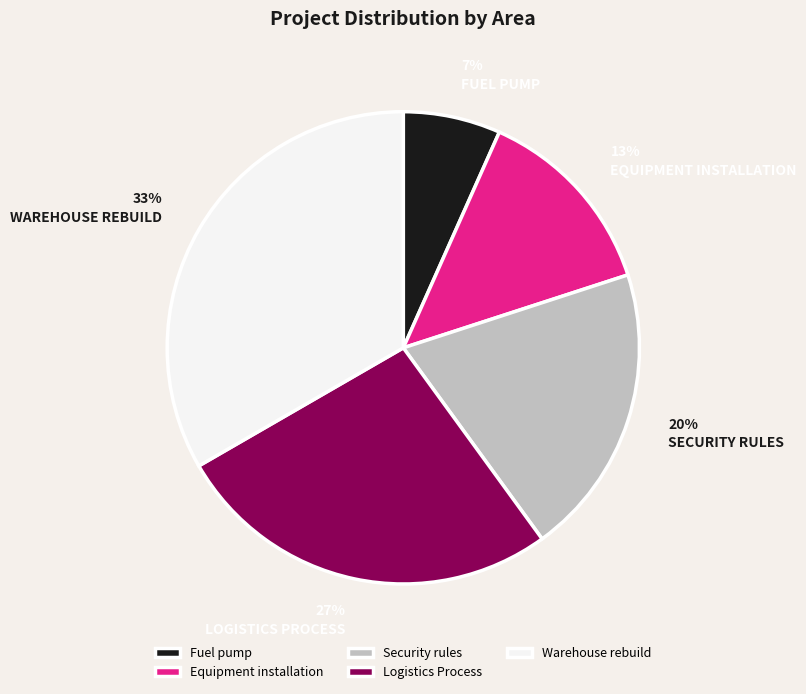

Which has a higher value, Warehouse rebuild or Logistics Process?

Warehouse rebuild